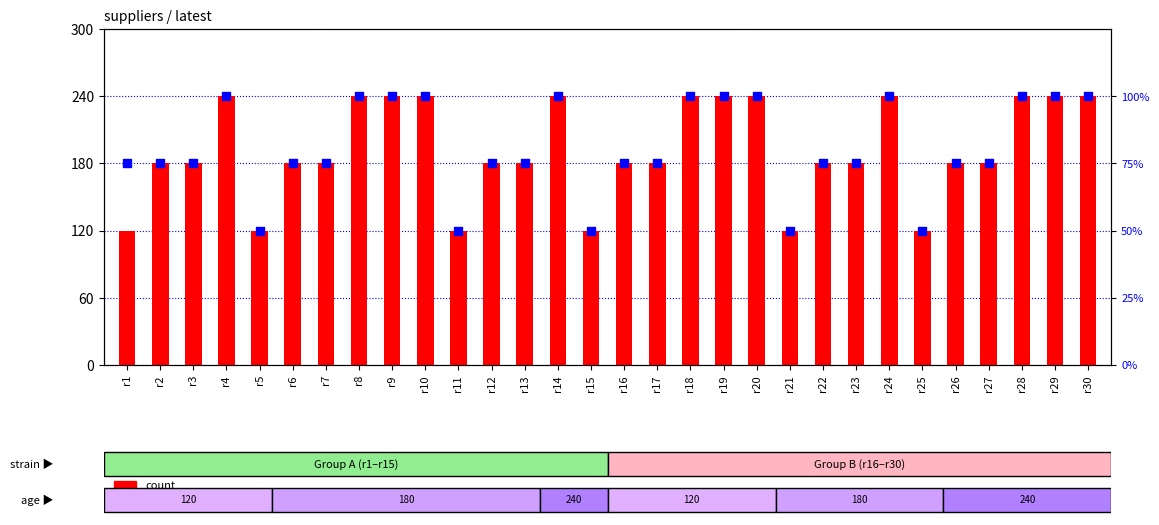

What are all the series names shown in the legend?

count, percentile rank within the sample